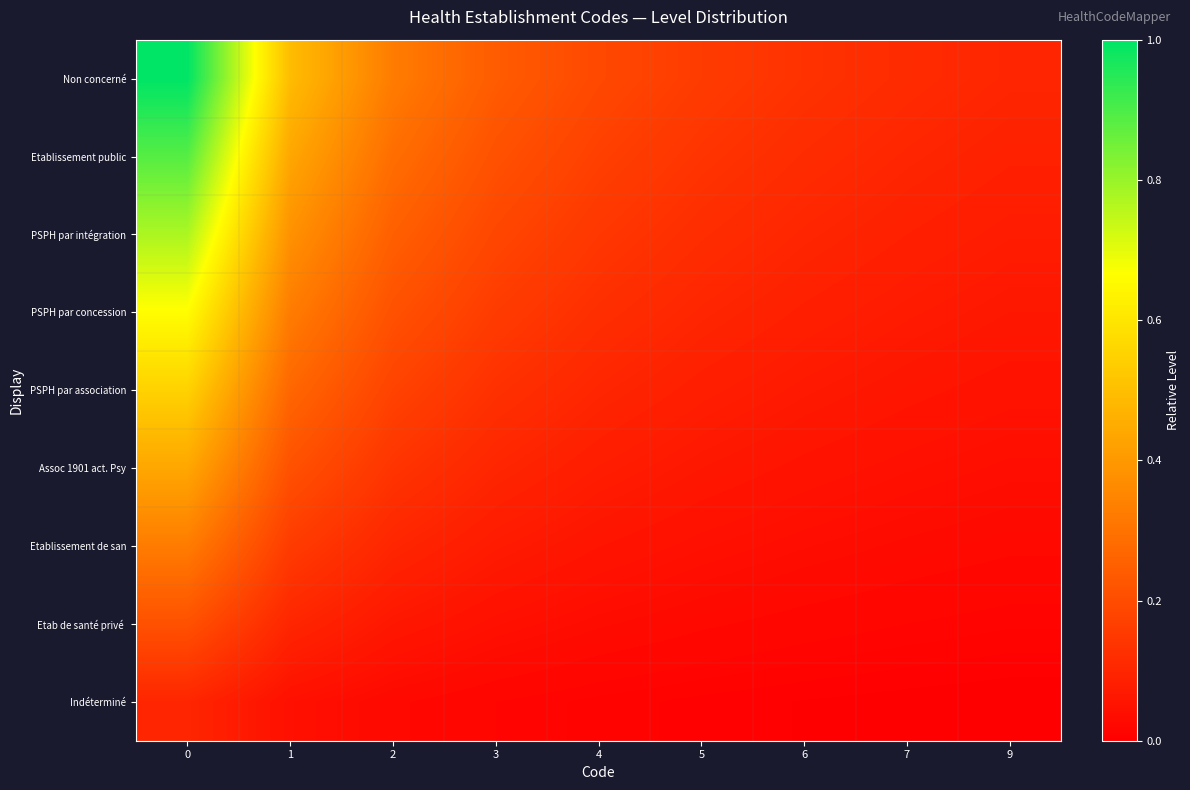

At 9, list the series in order from largest to smallest.

Non concerné, Etablissement public, PSPH par intégration, PSPH par concession, PSPH par association, Assoc 1901 act. Psy, Etablissement de san, Etab de santé privé, Indéterminé